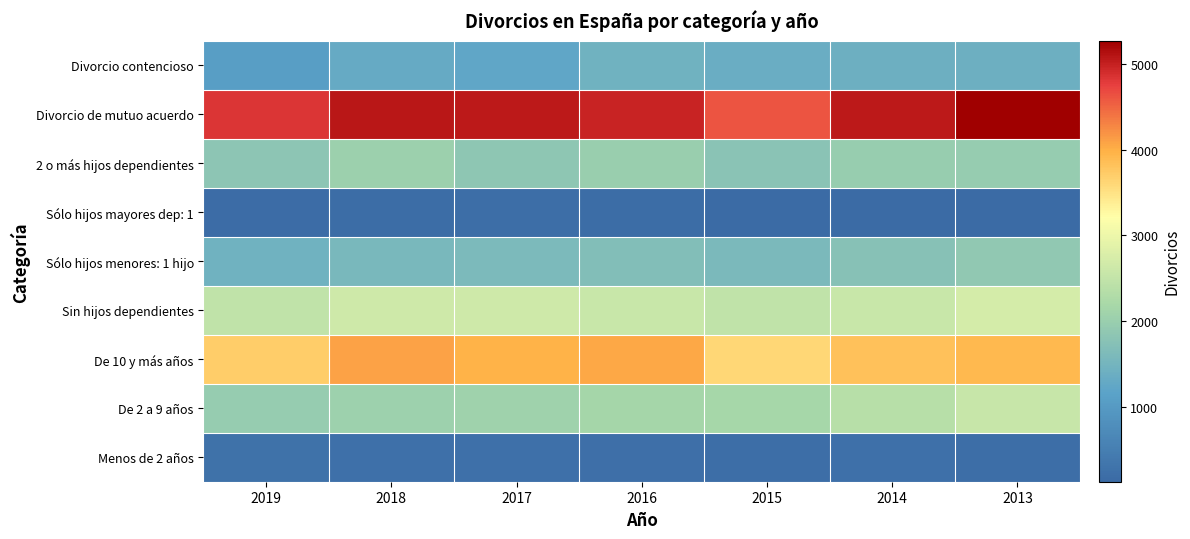

Reading right to left, list all the values displayed in this chart.

Menos de 2 años: 2013=213	2014=249	2015=210	2016=222	2017=250	2018=252	2019=265
De 2 a 9 años: 2013=2556	2014=2365	2015=2161	2016=2152	2017=2069	2018=2055	2019=1940
De 10 y más años: 2013=3912	2014=3837	2015=3607	2016=4051	2017=3972	2018=4088	2019=3702
Sin hijos dependientes: 2013=2700	2014=2574	2015=2465	2016=2570	2017=2630	2018=2631	2019=2460
Sólo hijos menores: 1 hijo: 2013=1896	2014=1756	2015=1579	2016=1685	2017=1602	2018=1563	2019=1455
Sólo hijos mayores dep: 1: 2013=136	2014=147	2015=142	2016=189	2017=202	2018=178	2019=166
2 o más hijos dependientes: 2013=1949	2014=1973	2015=1792	2016=1981	2017=1857	2018=2024	2019=1825
Divorcio de mutuo acuerdo: 2013=5264	2014=5052	2015=4620	2016=4970	2017=5058	2018=5081	2019=4841
Divorcio contencioso: 2013=1417	2014=1398	2015=1358	2016=1456	2017=1233	2018=1315	2019=1066